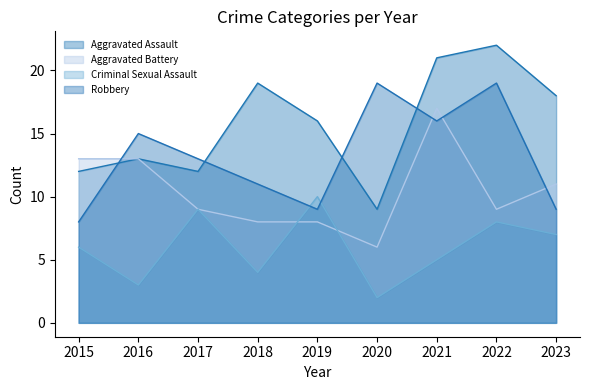

What are all the series names shown in the legend?

Aggravated Assault, Aggravated Battery, Criminal Sexual Assault, Robbery